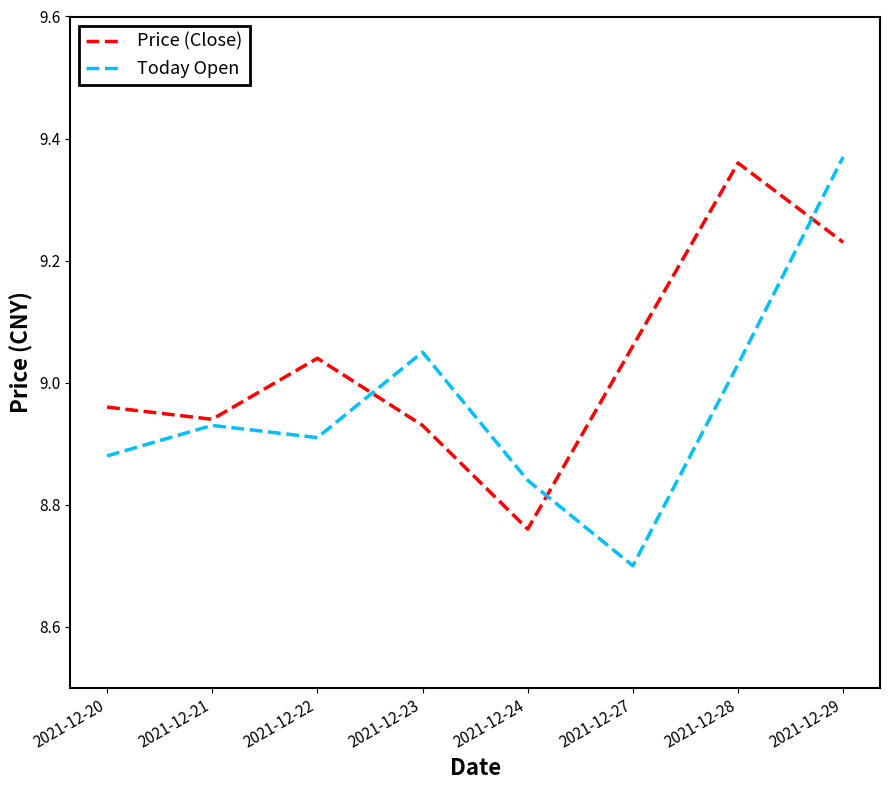

Where is the first local maximum for Price (Close)?

2021-12-22